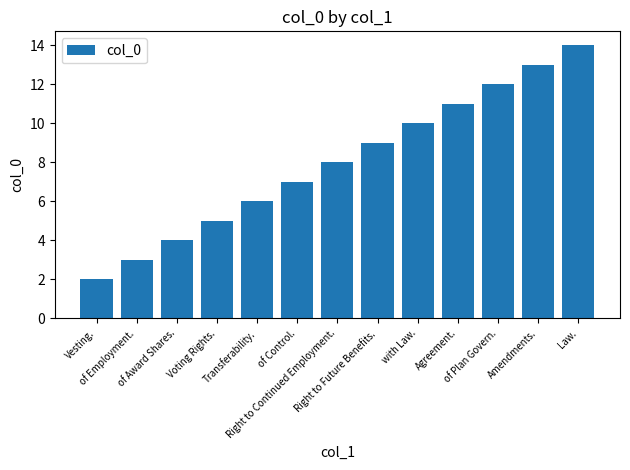

At which category does the chart reach its peak across all series?

Law.